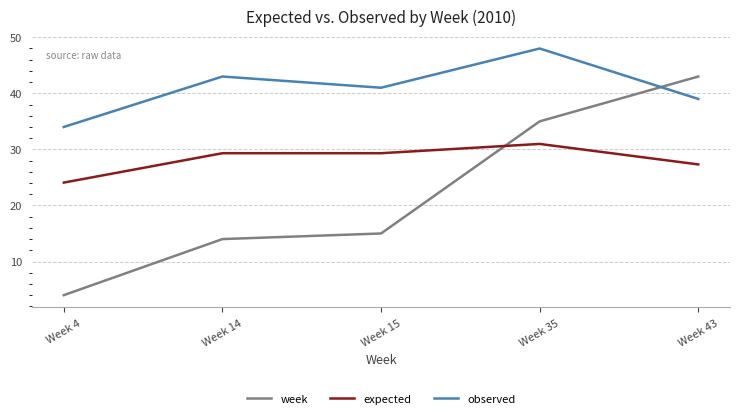

What are all the series names shown in the legend?

week, expected, observed